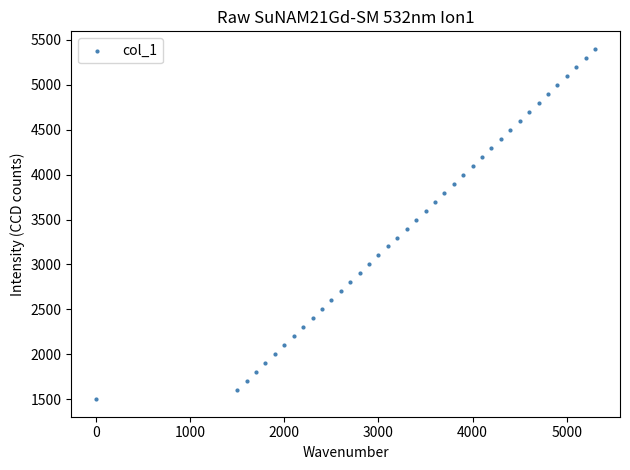

What is the range of X values (max minus min)?

5300